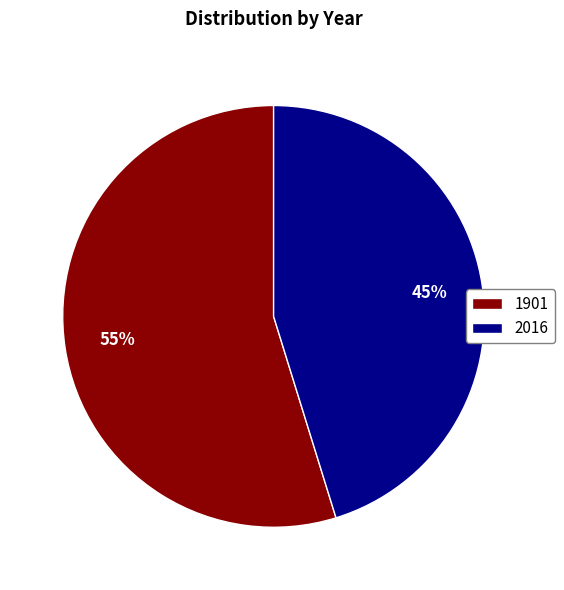

Which category has the biggest portion of the pie?

1901